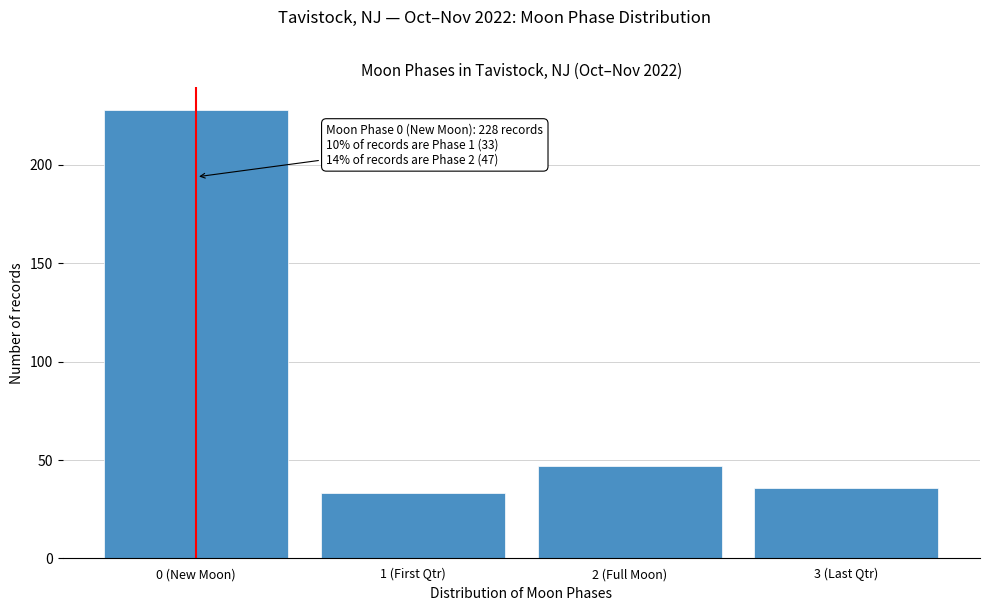

Reading right to left, extract all data points from this chart.

36	47	33	228